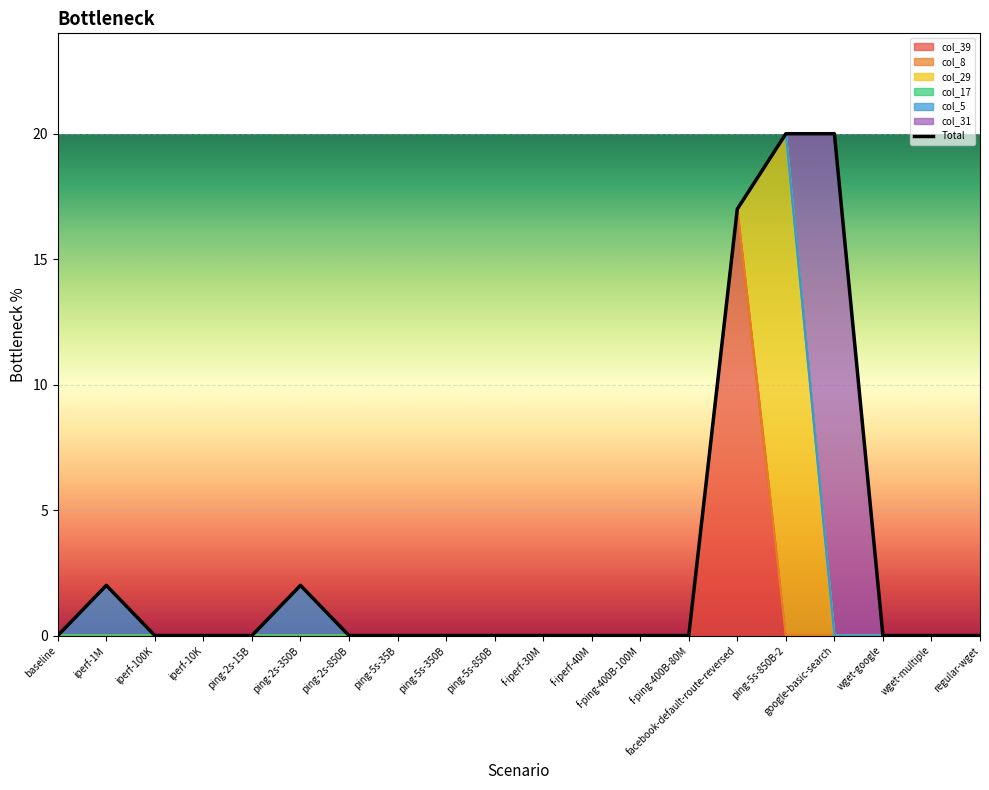

List the labels in order of value, largest first.

ping-5s-850B-2, google-basic-search, facebook-default-route-reversed, iperf-1M, ping-2s-350B, baseline, iperf-100K, iperf-10K, ping-2s-15B, ping-2s-850B, ping-5s-35B, ping-5s-350B, ping-5s-850B, f-iperf-30M, f-iperf-40M, f-ping-400B-100M, f-ping-400B-80M, wget-google, wget-multiple, regular-wget